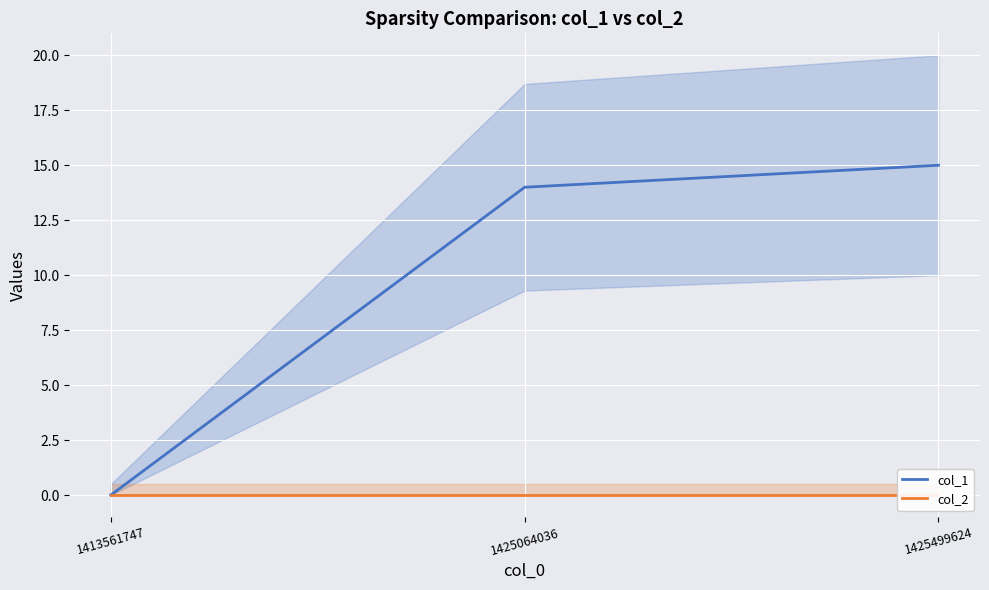

What is the greatest value displayed?

15